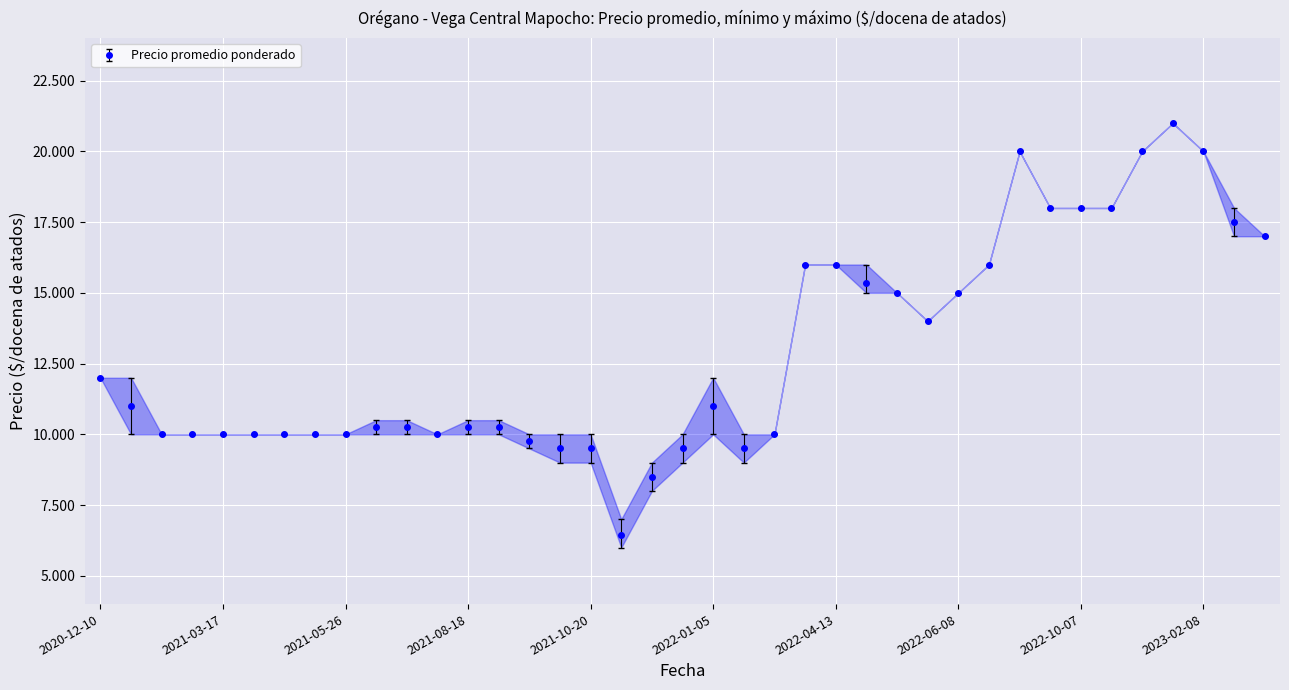

Which label corresponds to the smallest value in the chart?

2021-10-29